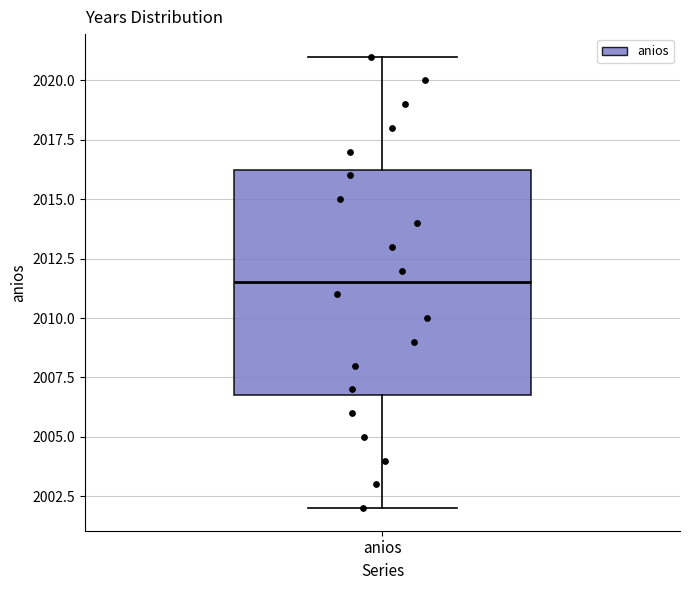

Transcribe this box plot: give where the median line is, the range the box spans, and where the two whiskers end, as read against the y-axis. The values are not printed on the chart, so give them approximately, as read against the axis.

median 2011.5, box 2007.0 to 2016.5, whiskers 2002.0 to 2021.0